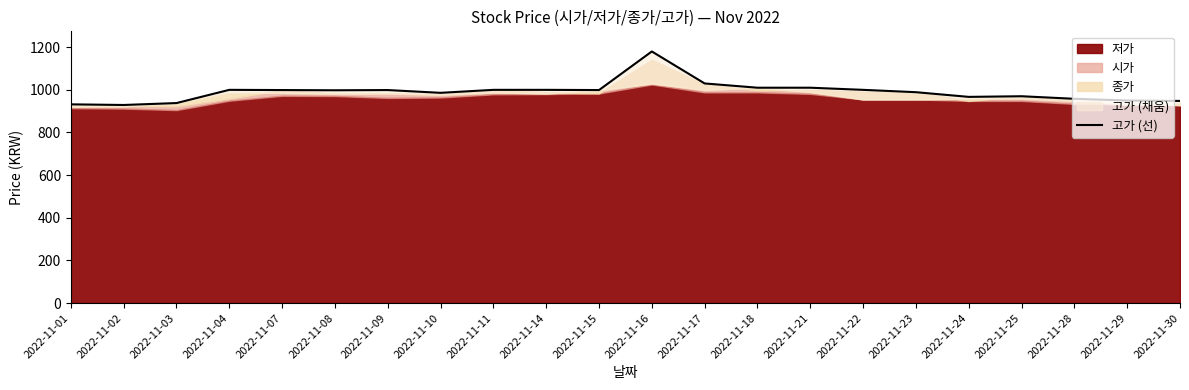

What is the value of the 11th point from the left?

999